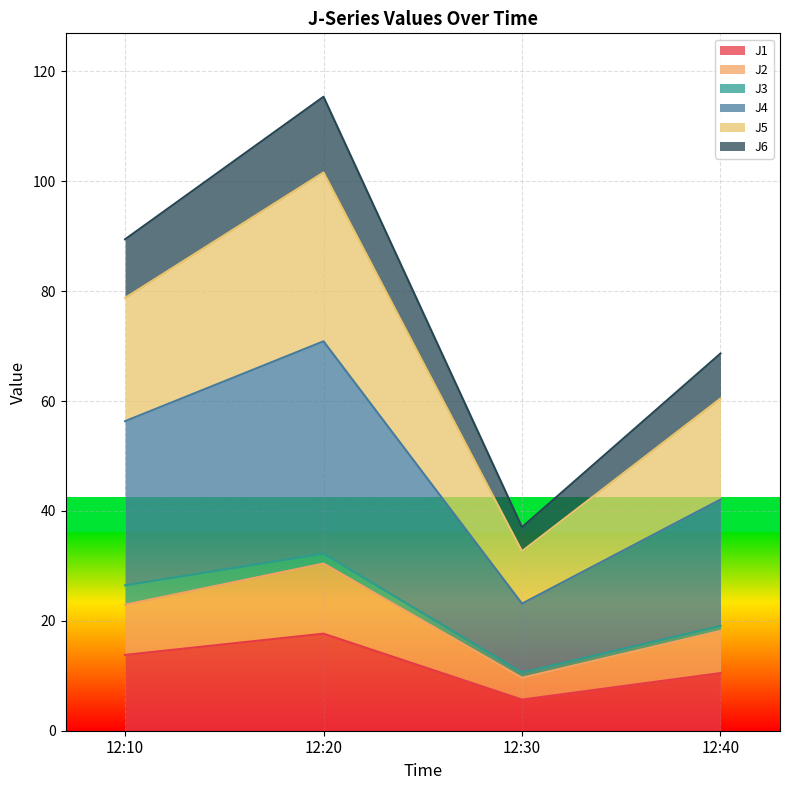

The value of J1 at 12:20 is 23.1. True or false?

False